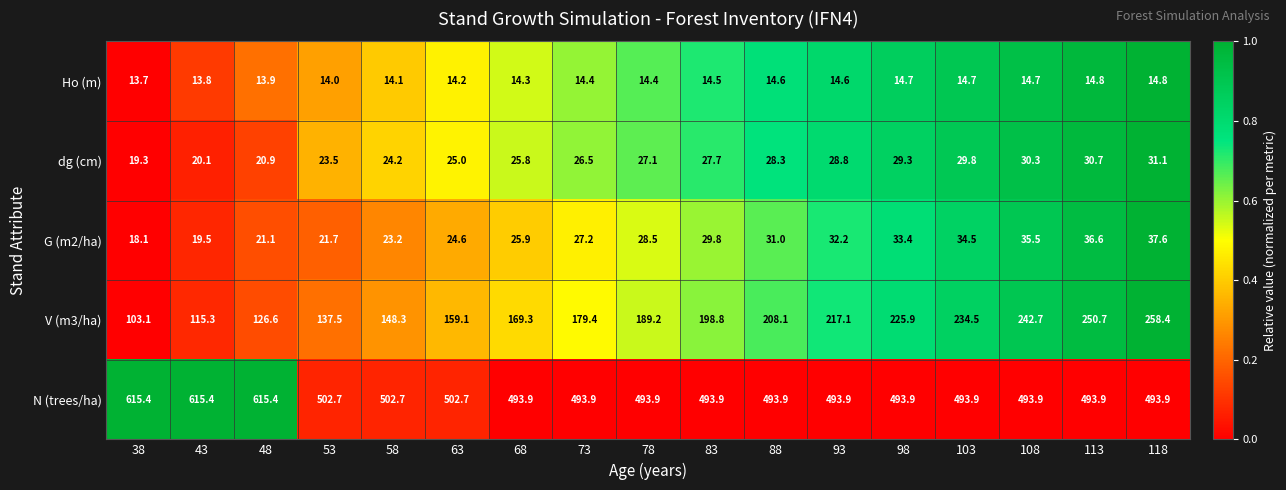

The N (trees/ha) series shows 749.9 at 118. True or false?

False